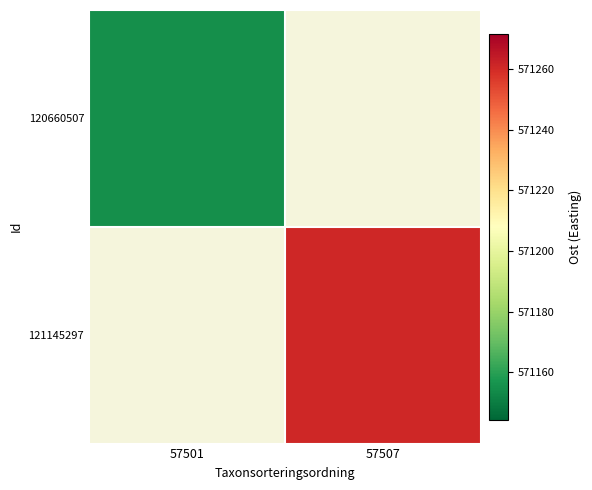

At 57507, list the series in order from smallest to largest.

120660507, 121145297